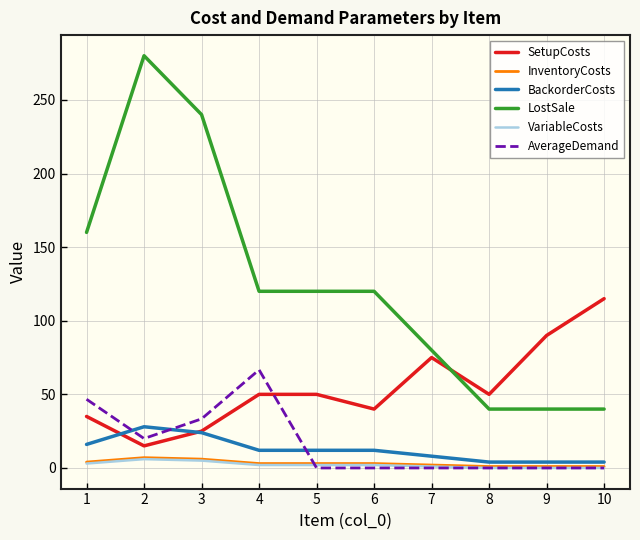

What is the sum of all InventoryCosts values?

31.0